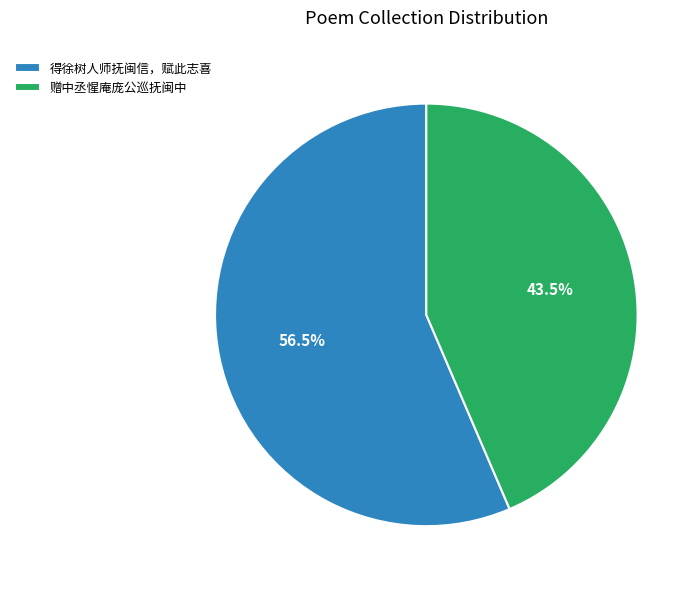

Count the number of slices in the pie.

2